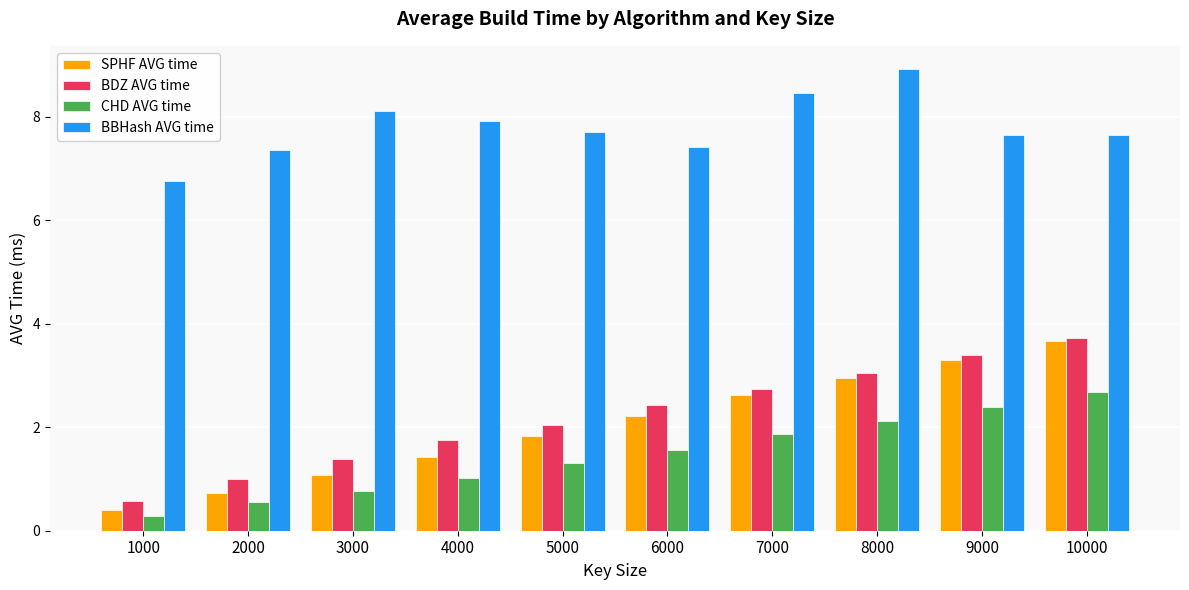

What is the smallest value displayed?

0.3